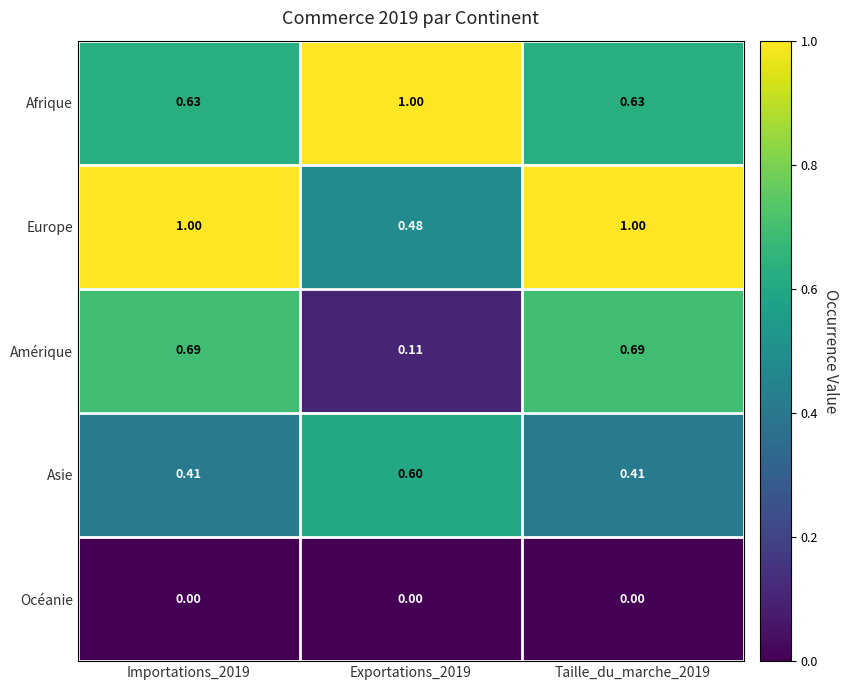

Rank the series at Taille_du_marche_2019 from lowest to highest value.

Océanie, Asie, Afrique, Amérique, Europe